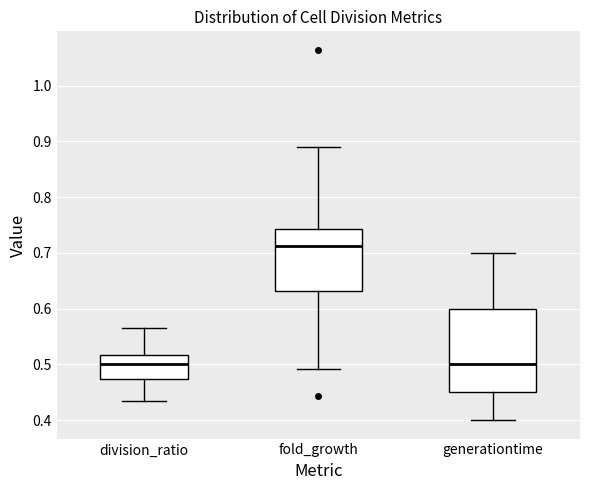

Where does the median line of the box for division_ratio sit on the y-axis? The values are not printed on the chart, so give them approximately, as read against the axis.

0.50